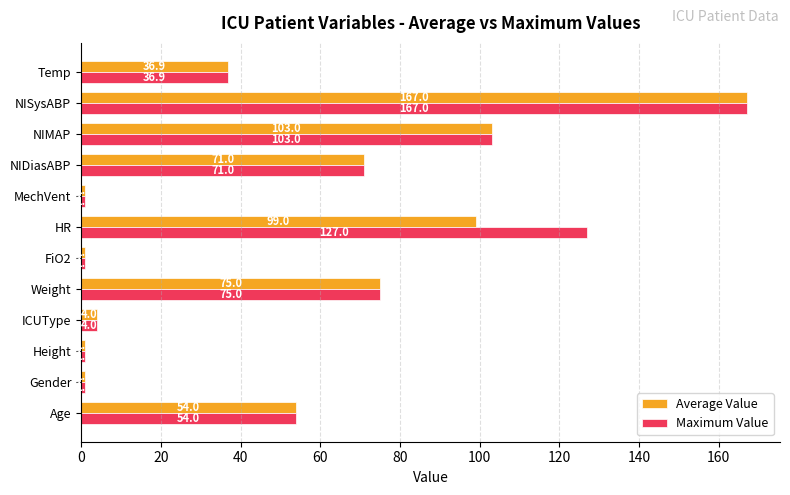

List the series in order of their overall mean, lowest first.

Average Value, Maximum Value